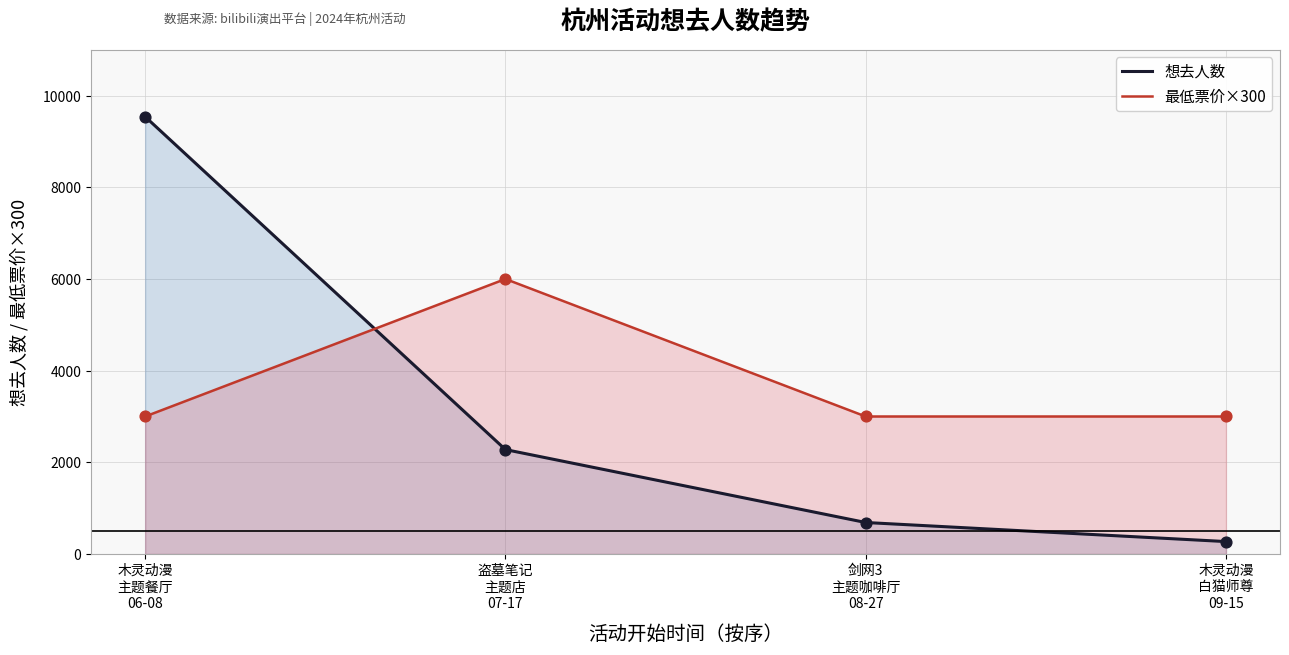

Which series reaches the minimum Y coordinate?

想去人数